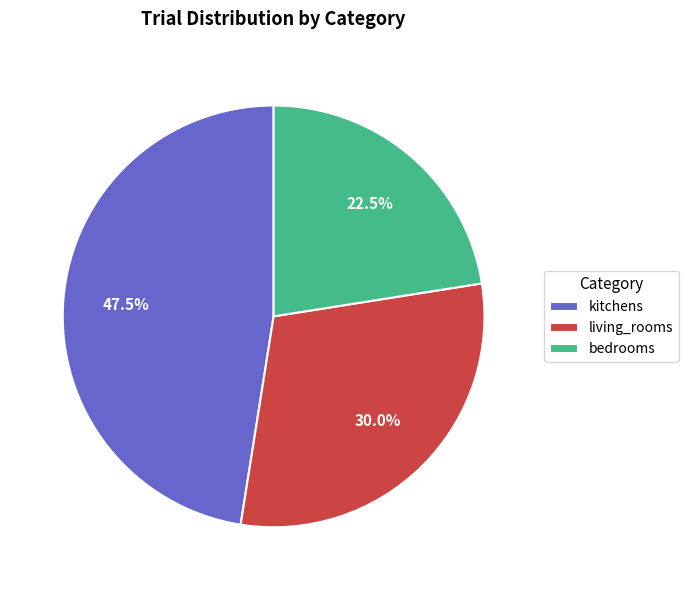

Which category has the smallest portion of the pie?

bedrooms